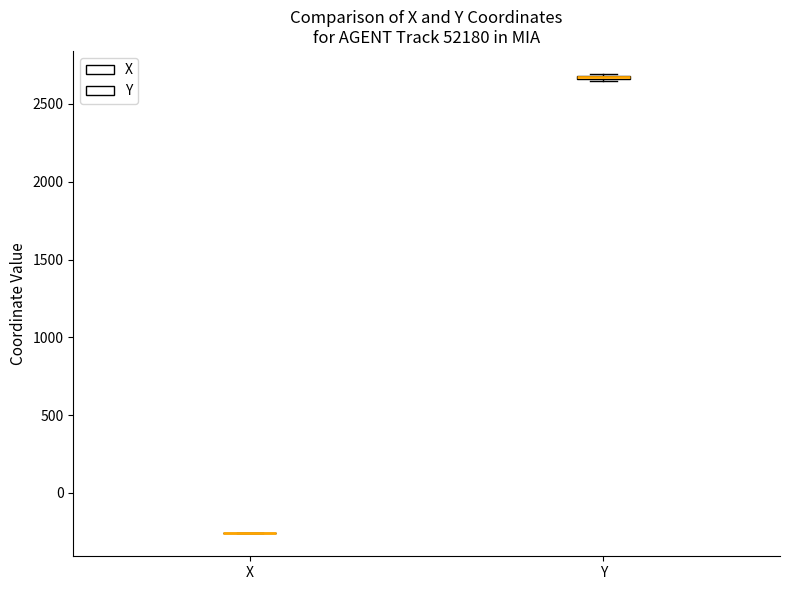

Where is the lower edge of the box for Y on the y-axis? The values are not printed on the chart, so give them approximately, as read against the axis.

2650